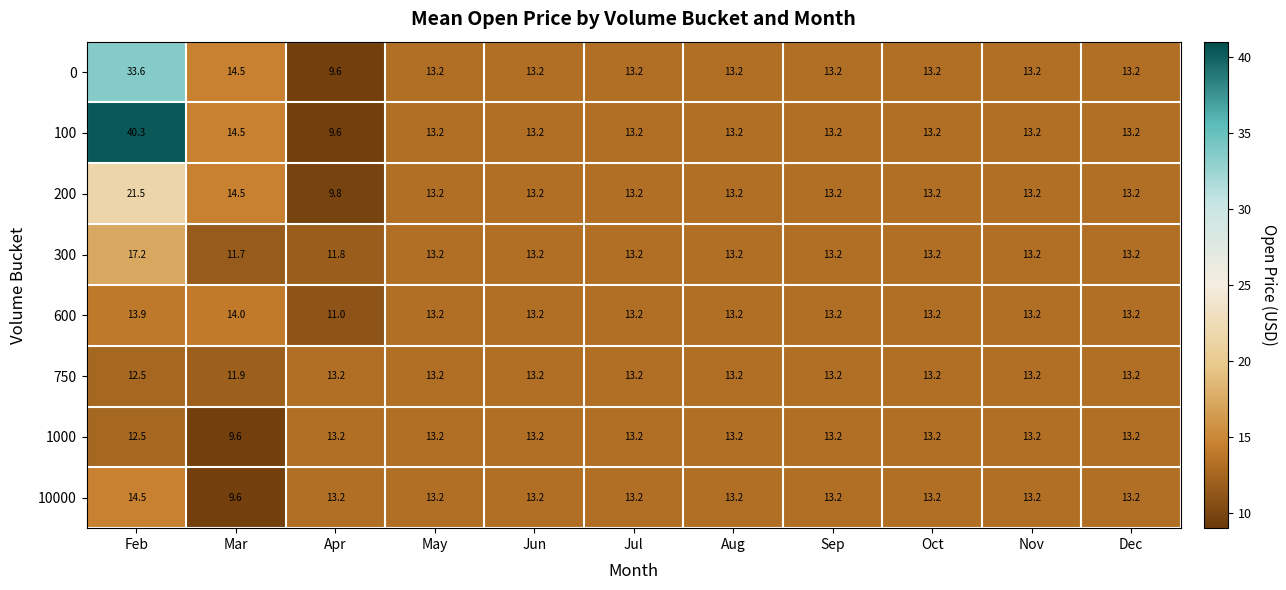

Where does the 100 series first go above 13?

Feb